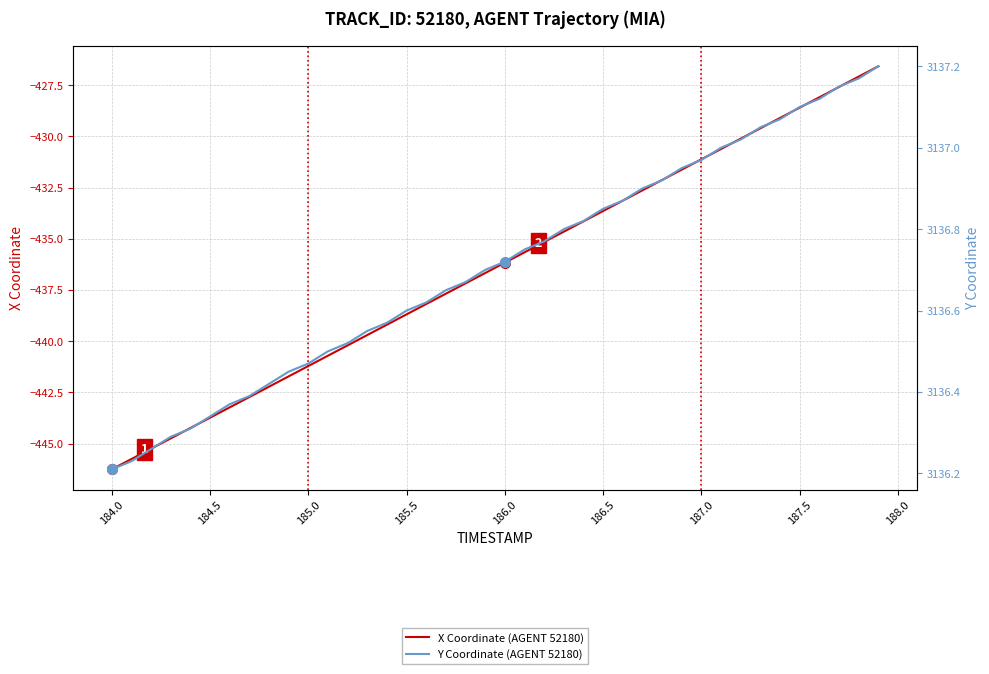

At how many categories does at least one series exceed 1857?

40